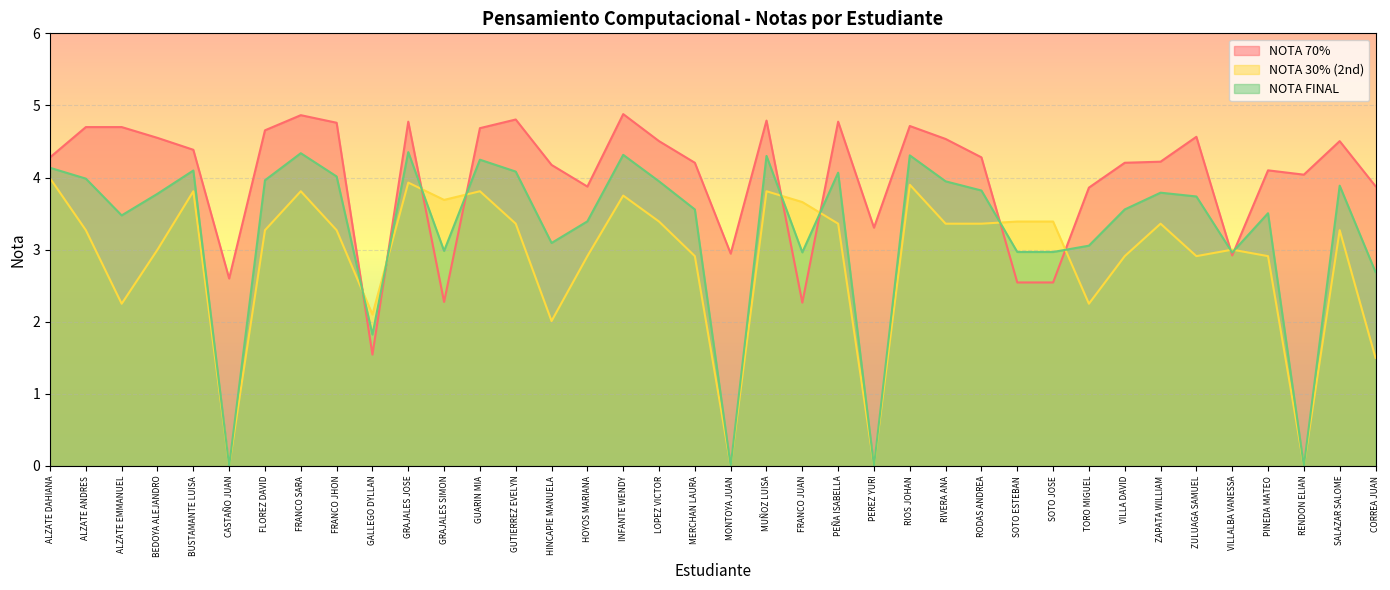

List the series in order of their peak value, highest first.

NOTA 70%, NOTA FINAL, NOTA 30% (2nd)